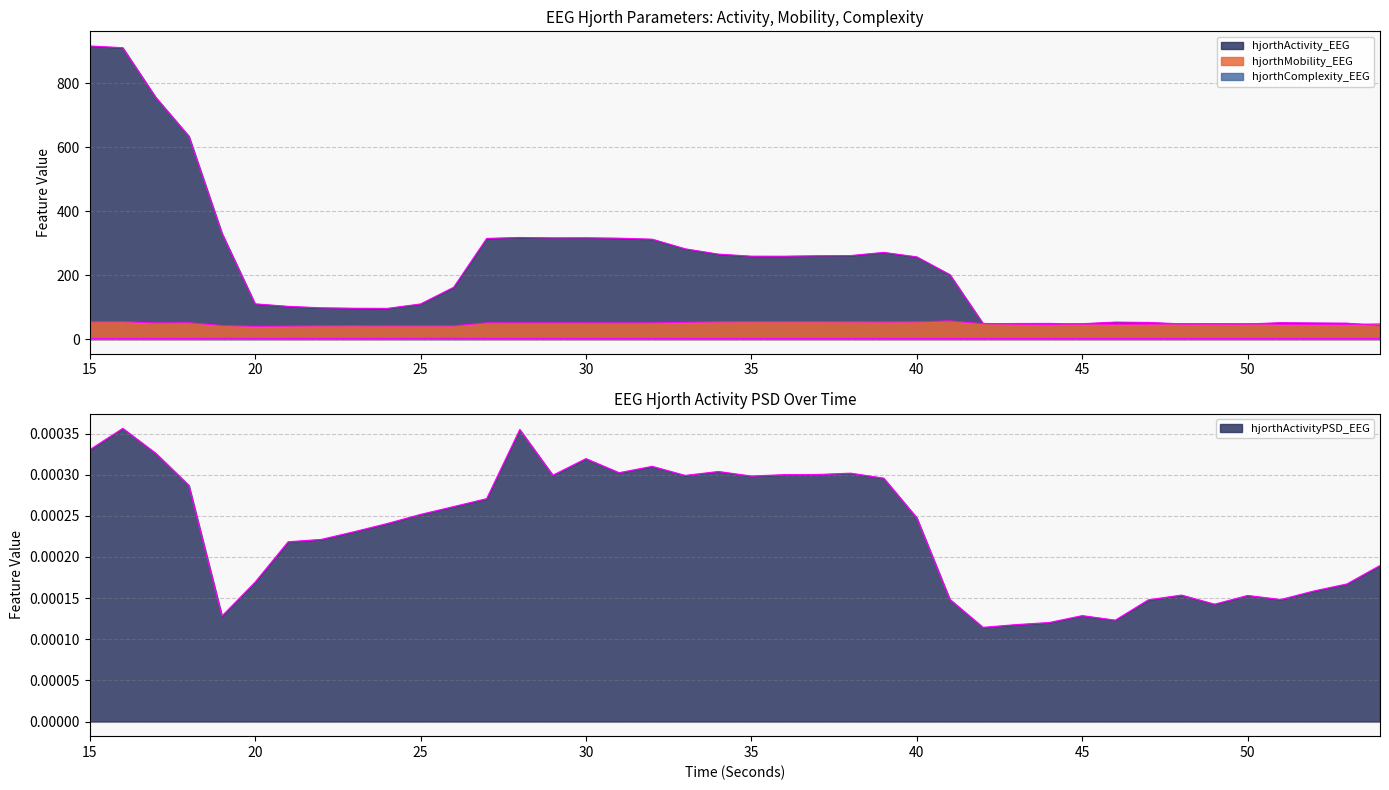

At how many categories does at least one series exceed 255?

19